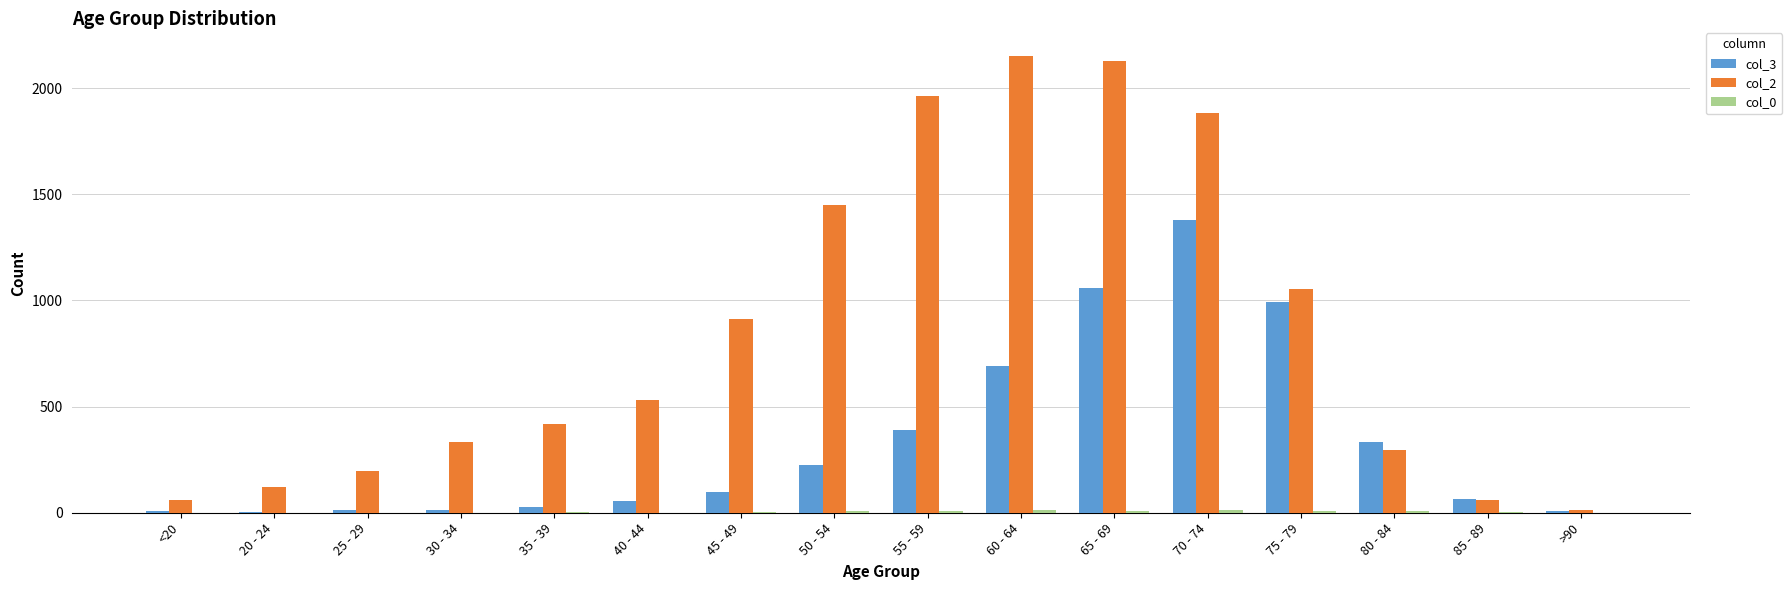

Does the chart contain stacked bars?

No